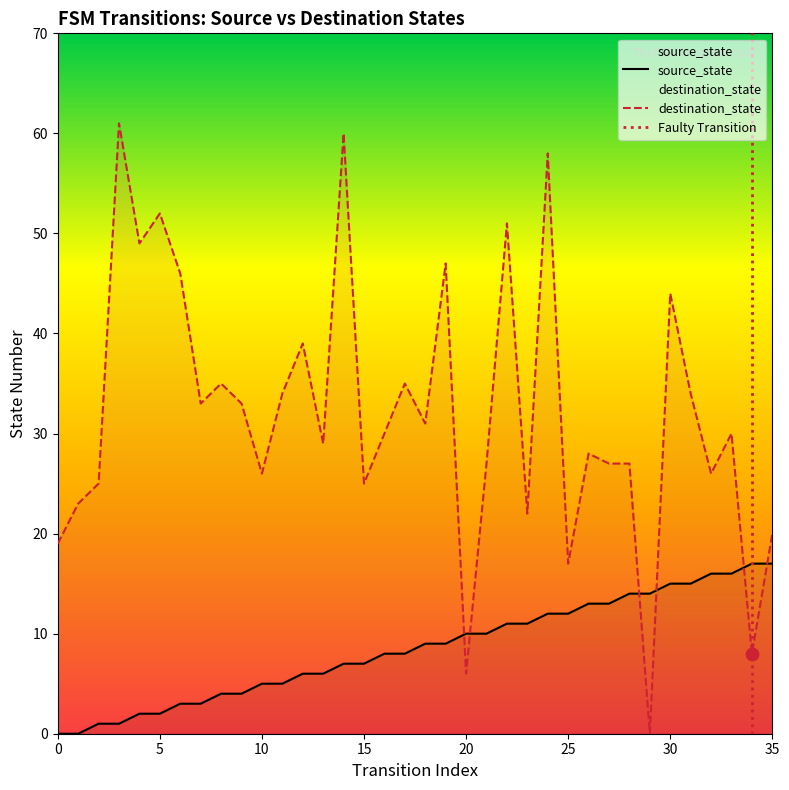

Which series reaches the minimum Y coordinate?

source_state